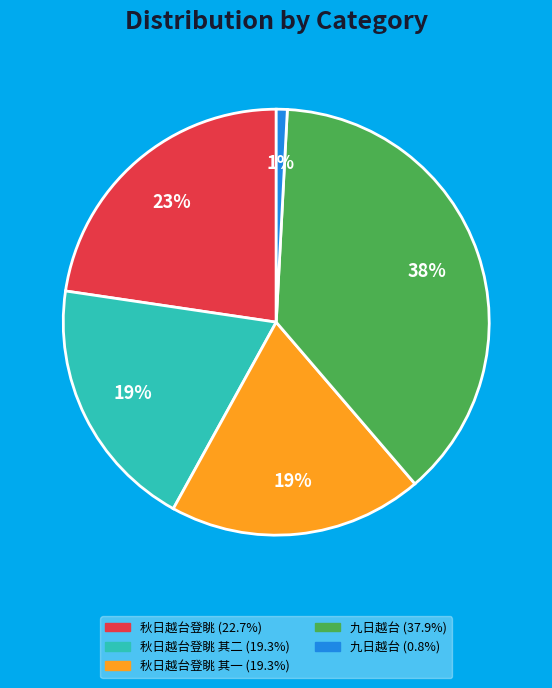

To the nearest percent, what is the average slice percentage?

20%